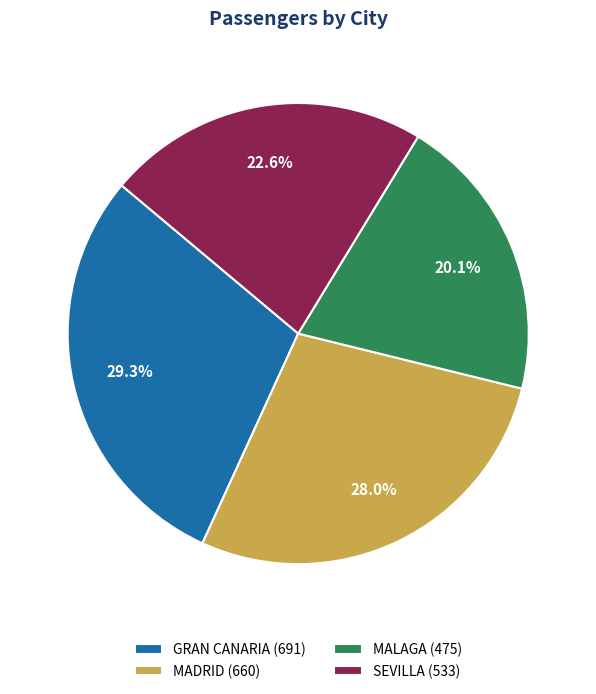

Is MALAGA the majority of the pie?

No